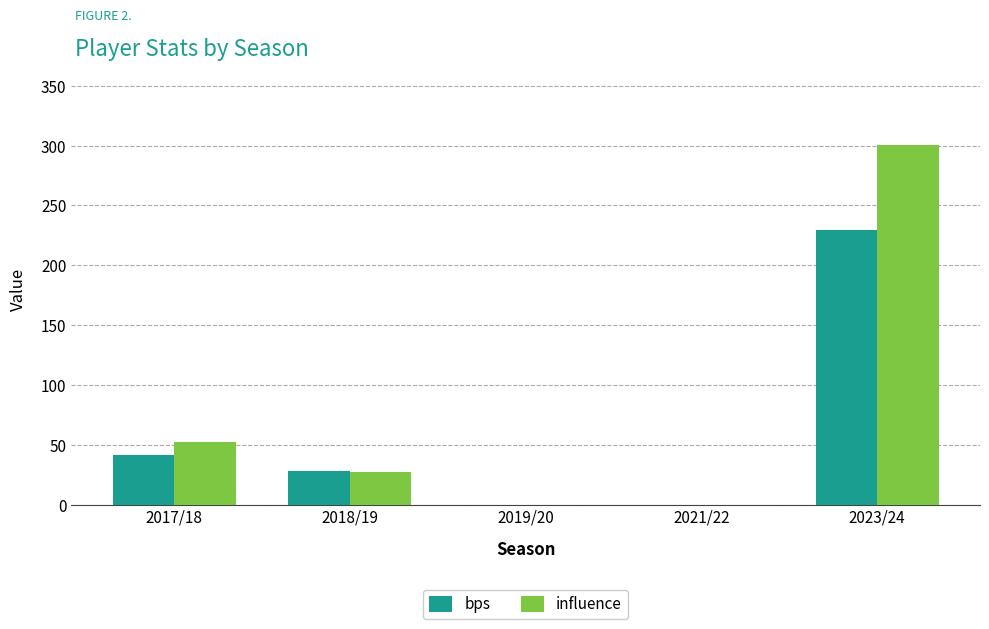

What is the sum of all bps values?

298.0